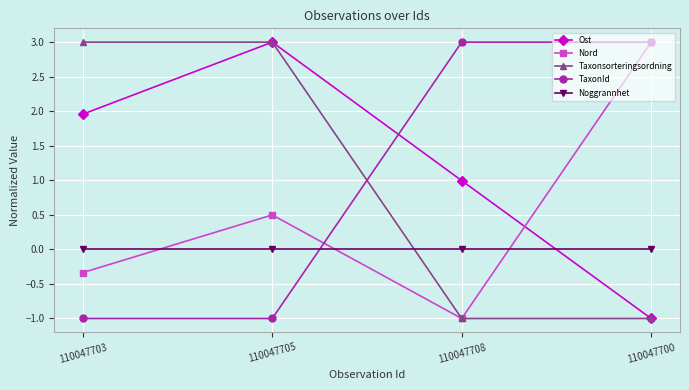

Reading right to left, what are all the values shown in this chart?

Ost: 110047700=-1.0	110047708=1.0	110047705=3.0	110047703=2.0
Nord: 110047700=3.0	110047708=-1.0	110047705=0.5	110047703=-0.3
Taxonsorteringsordning: 110047700=-1.0	110047708=-1.0	110047705=3.0	110047703=3.0
TaxonId: 110047700=3.0	110047708=3.0	110047705=-1.0	110047703=-1.0
Noggrannhet: 110047700=0.0	110047708=0.0	110047705=0.0	110047703=0.0